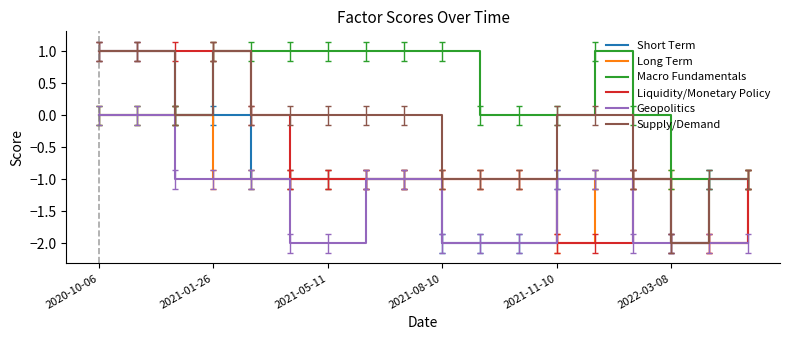

True or false: Liquidity/Monetary Policy and Supply/Demand cross at least once.

False